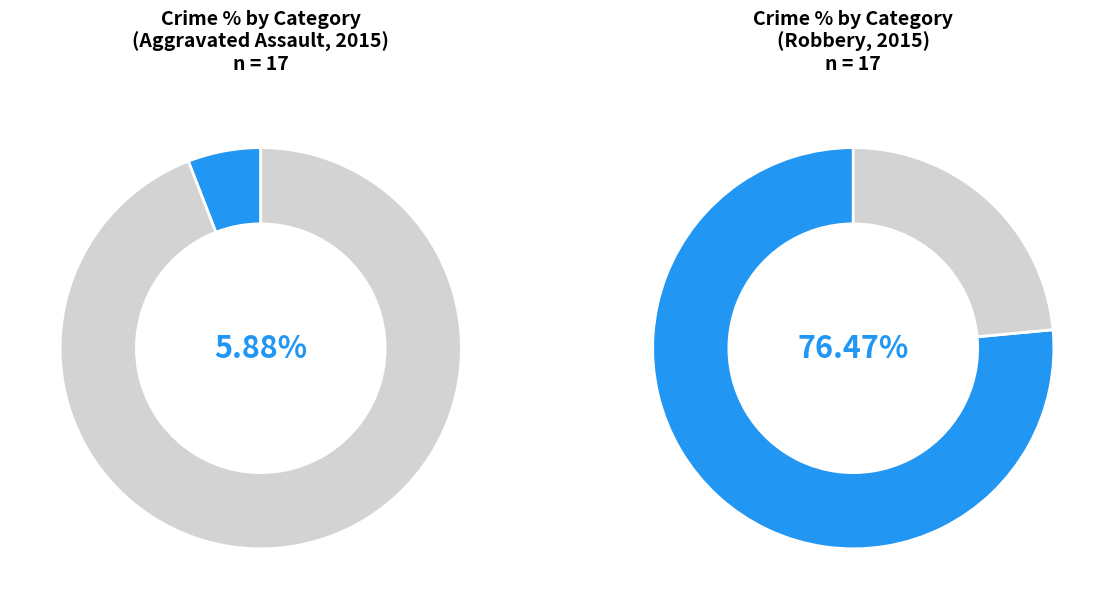

The Aggravated Assault slice represents 6% of the pie. True or false?

True